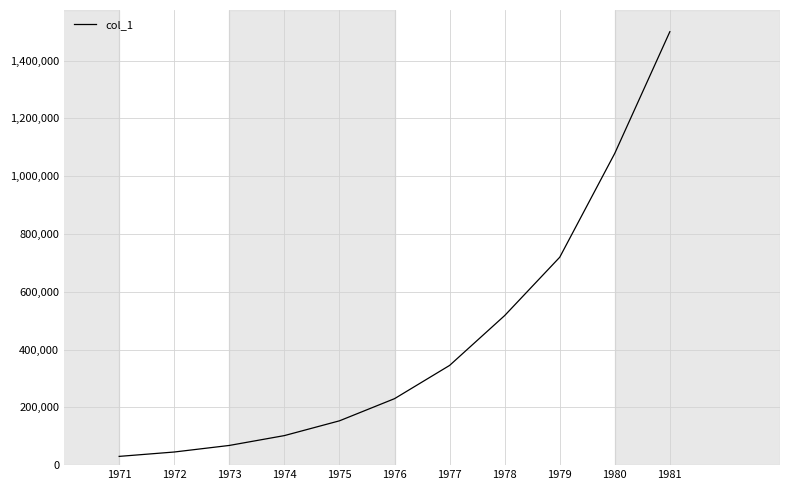

What is the difference between the values at 1973 and 1977?

276890.1